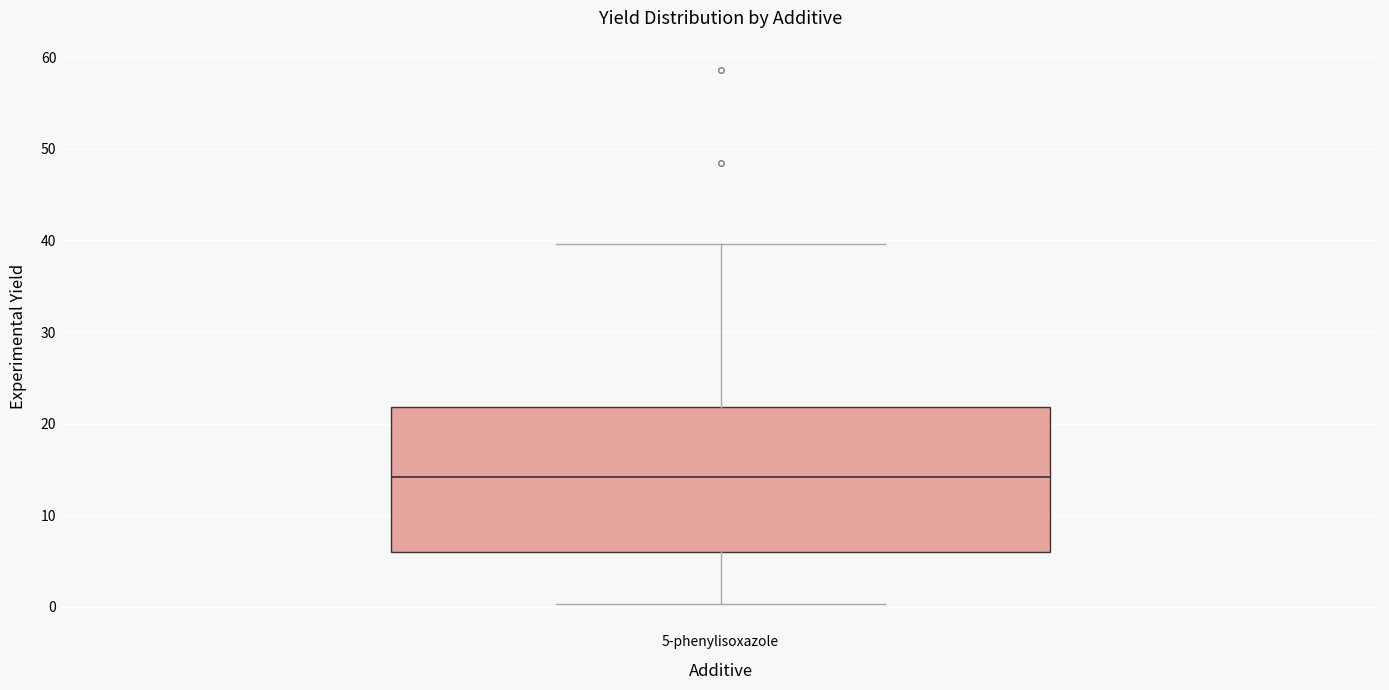

Read this box plot against the y-axis: the position of the median line, the range covered by the box, and the ends of both whiskers. The values are not printed on the chart, so give them approximately, as read against the axis.

median 14, box 6 to 22, whiskers 0 to 40